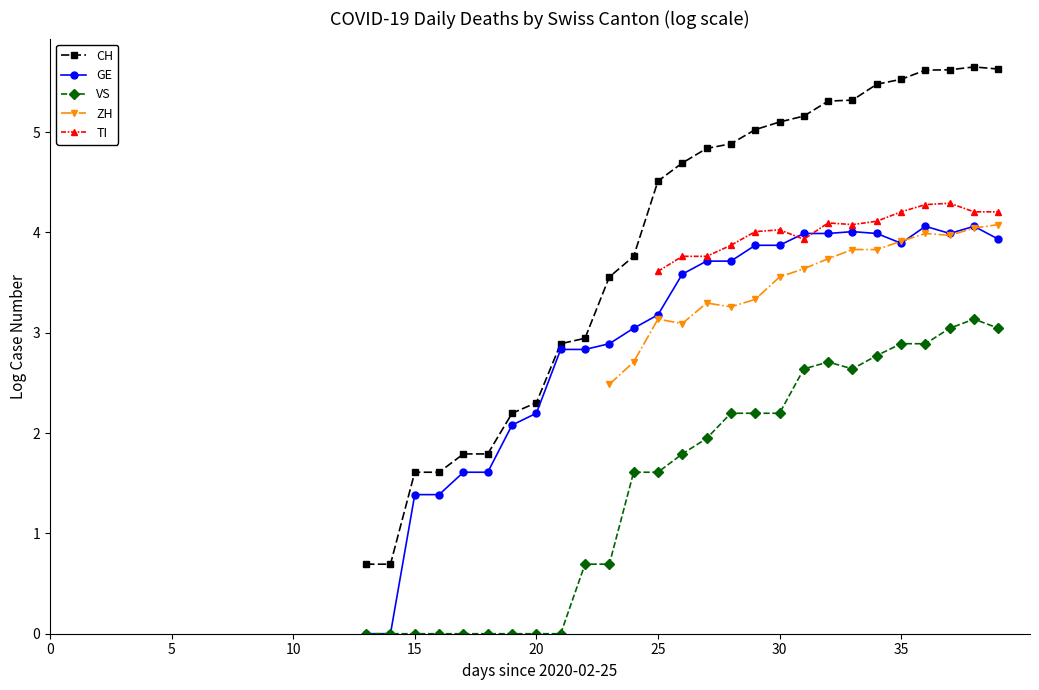

Is the value of VS at 21 greater than the value of TI at 23?

No